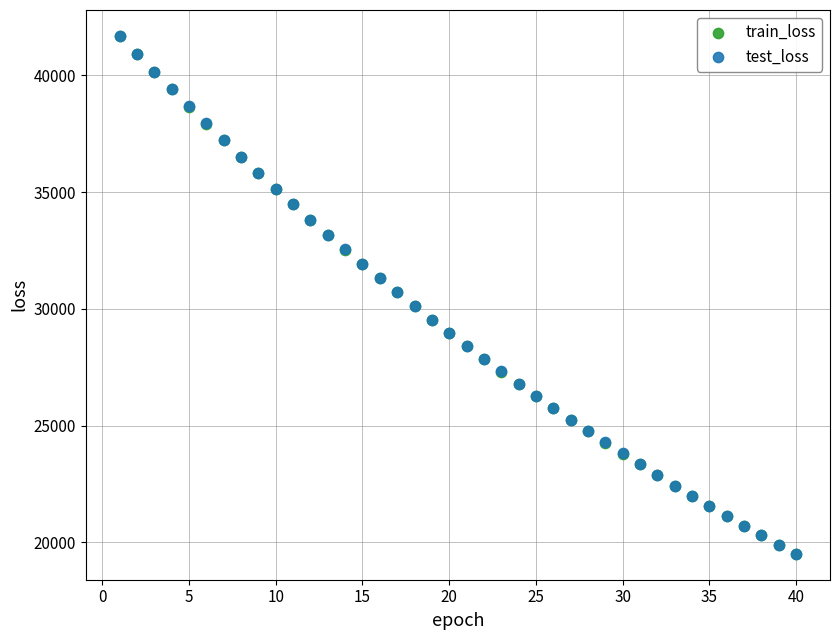

What are all the series names shown in the legend?

train_loss, test_loss